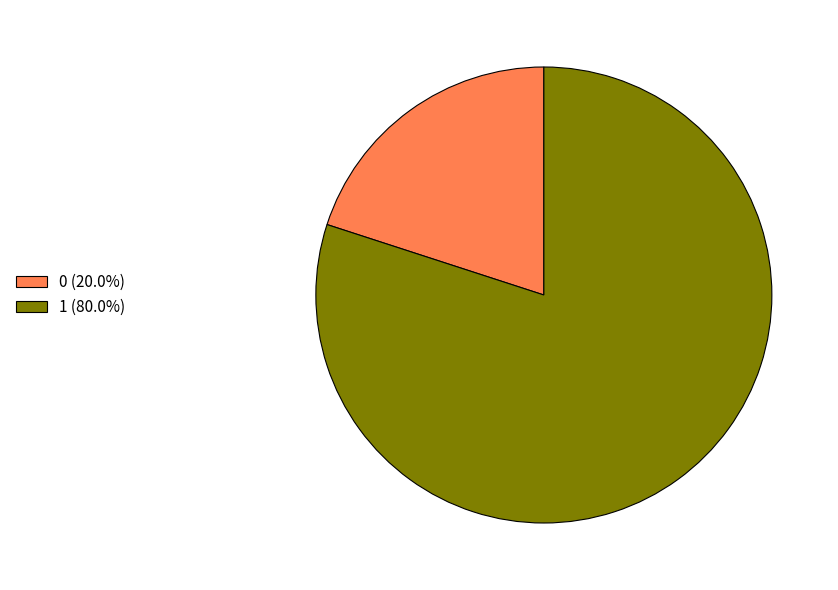

Is the sum of 1 and 0 greater than half?

Yes